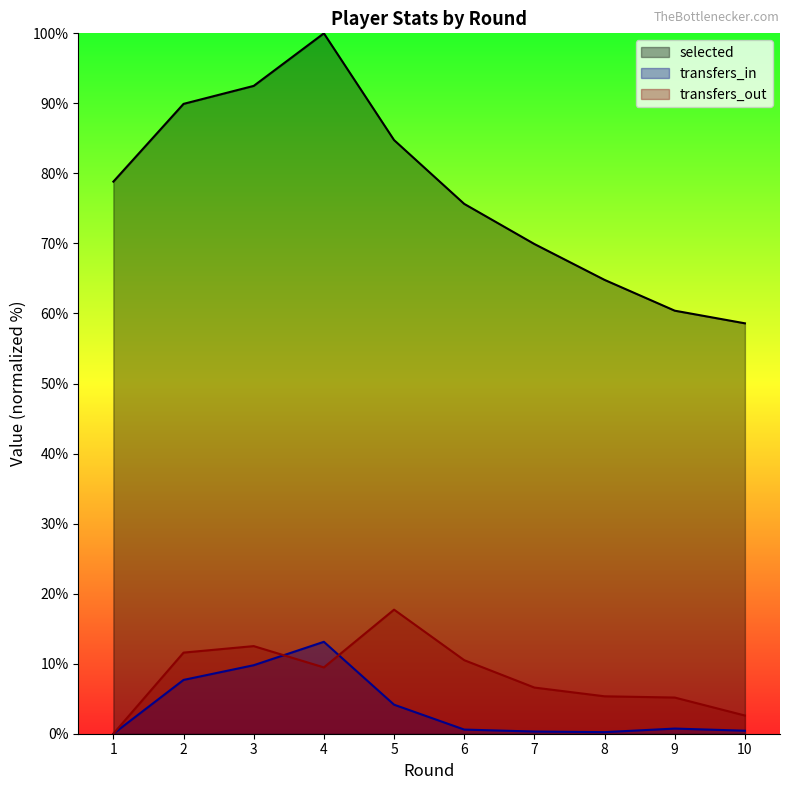

What is the sum of all transfers_in values?

37.0